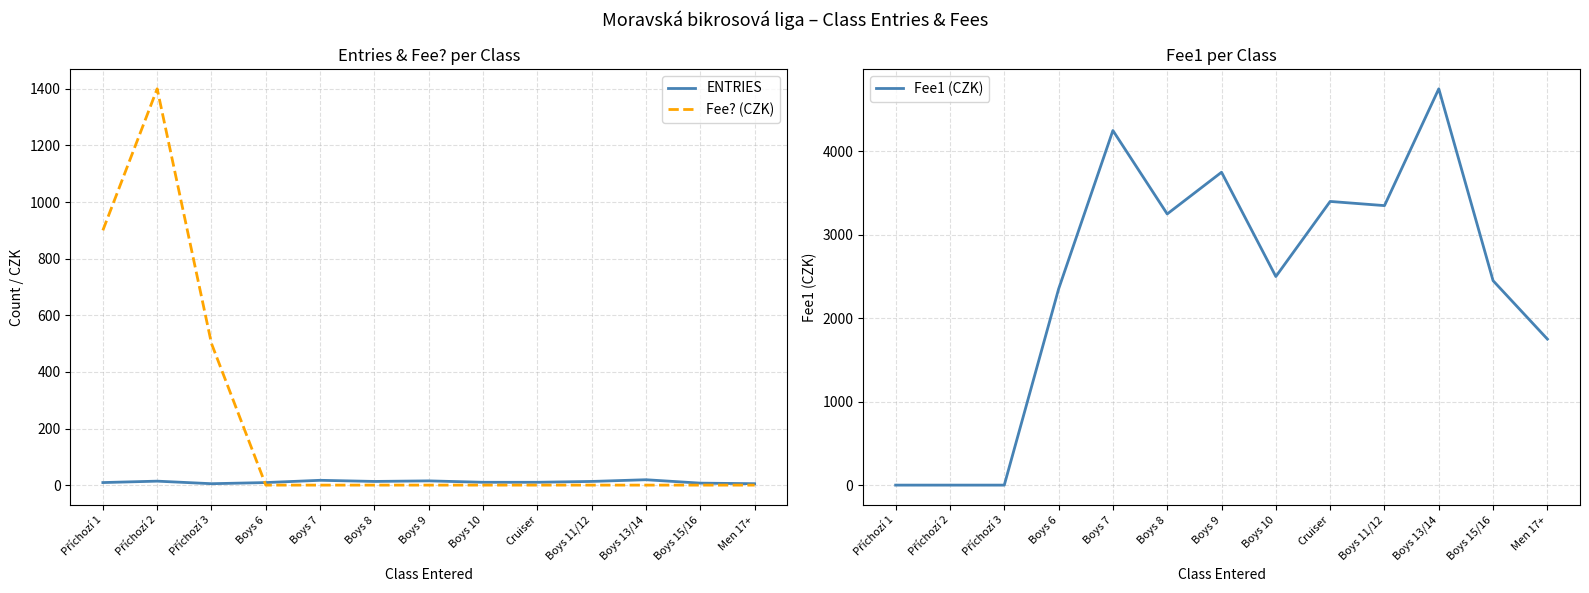

Which series changed the most between Příchozí 3 and Boys 13/14?

Fee1 (CZK)